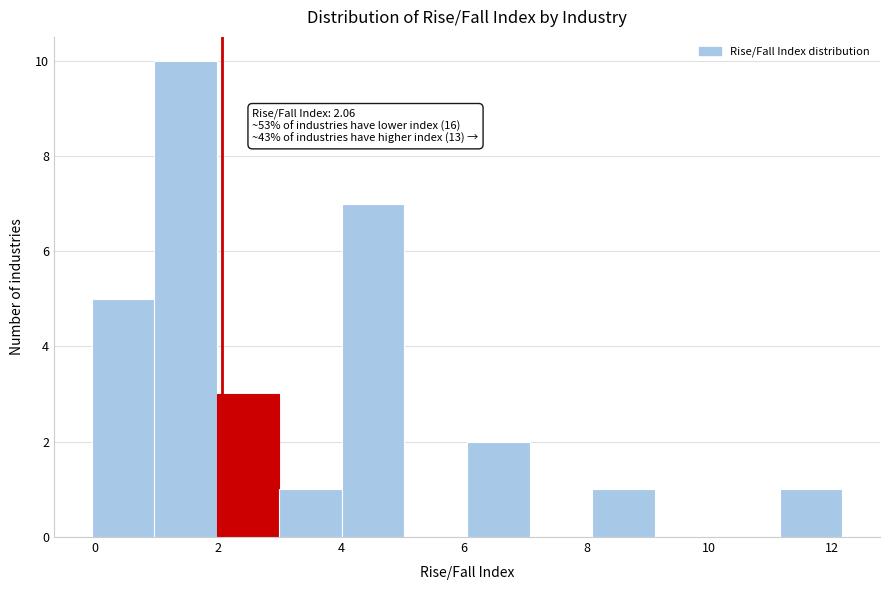

Over which range of the x-axis is the bar tallest?

1.0 to 2.0